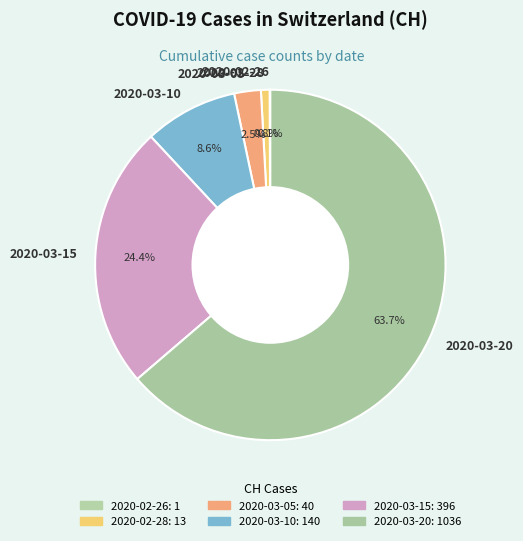

To the nearest percent, what is the combined percentage of 2020-03-15 and 2020-03-05?

27%